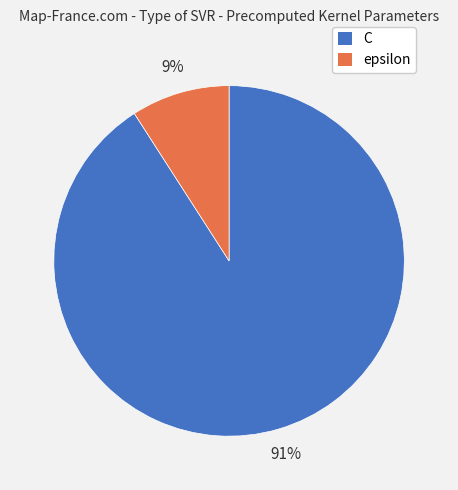

To the nearest percent, what is the average slice percentage?

50%